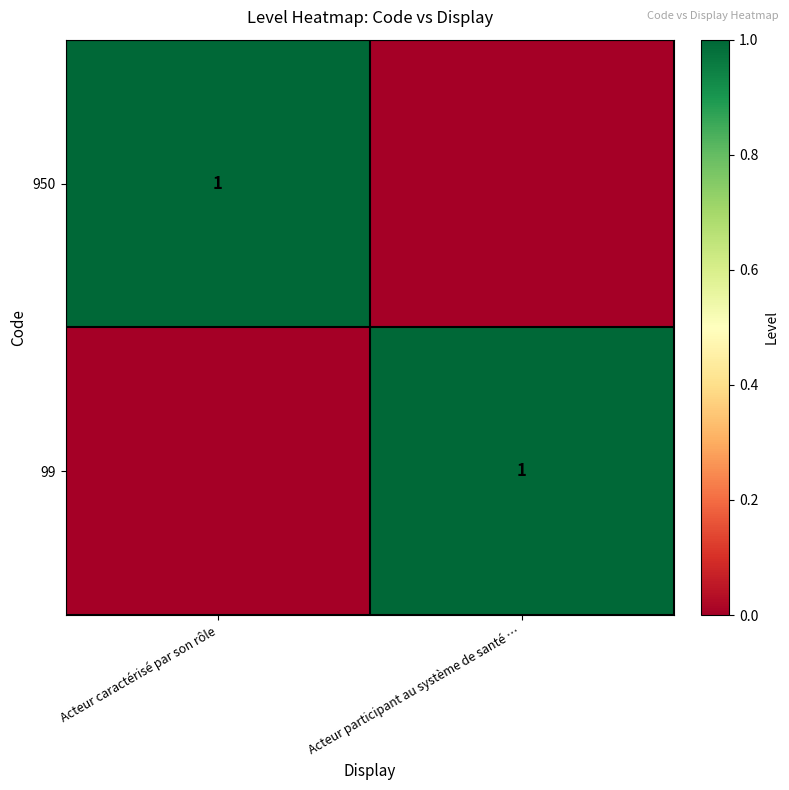

The value of 99 at Acteur participant au système de santé … is 2. True or false?

False